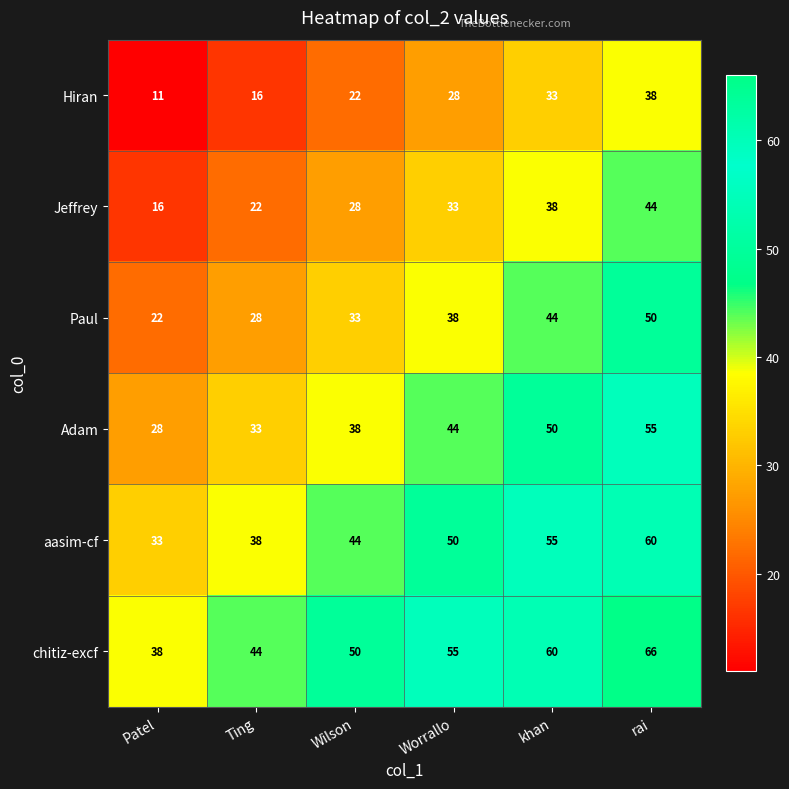

List the series in order of their peak value, highest first.

chitiz-excf, aasim-cf, Adam, Paul, Jeffrey, Hiran